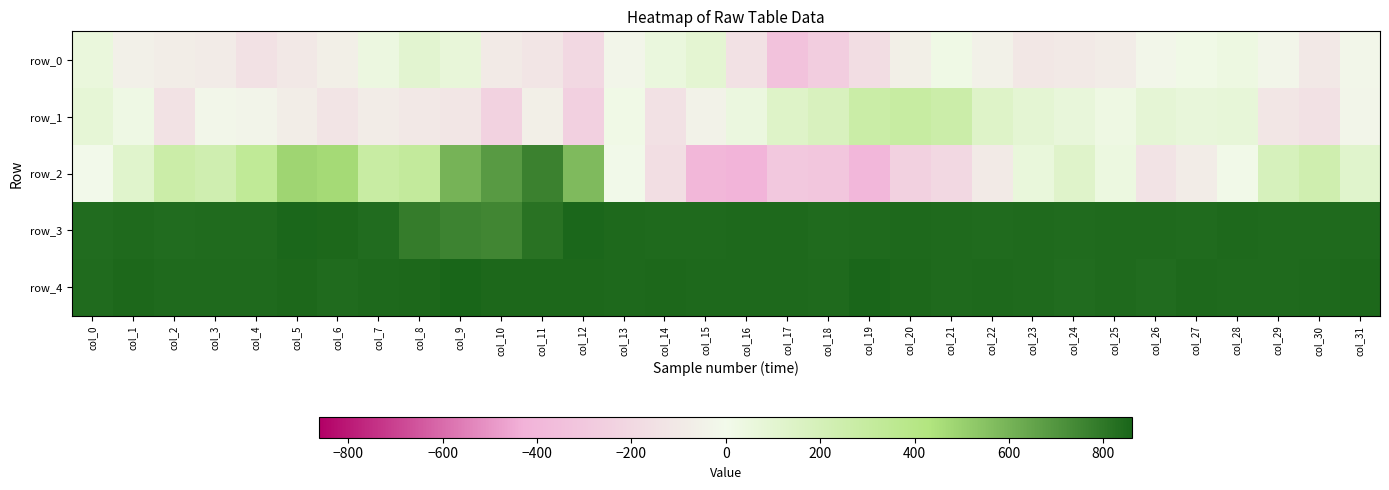

What is the total value across all series at col_16?

1167